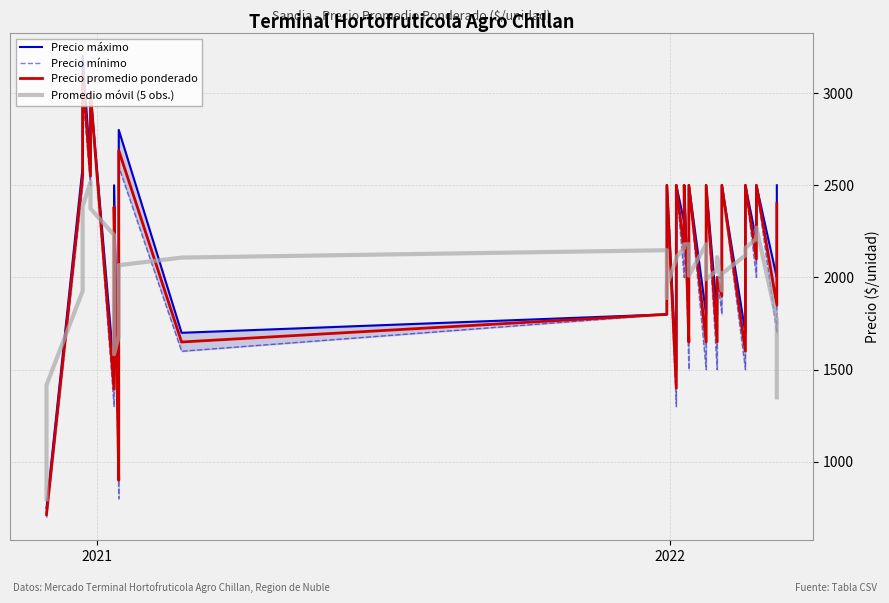

What are all the series names shown in the legend?

Precio máximo, Precio mínimo, Precio promedio ponderado, Promedio móvil (5 obs.)